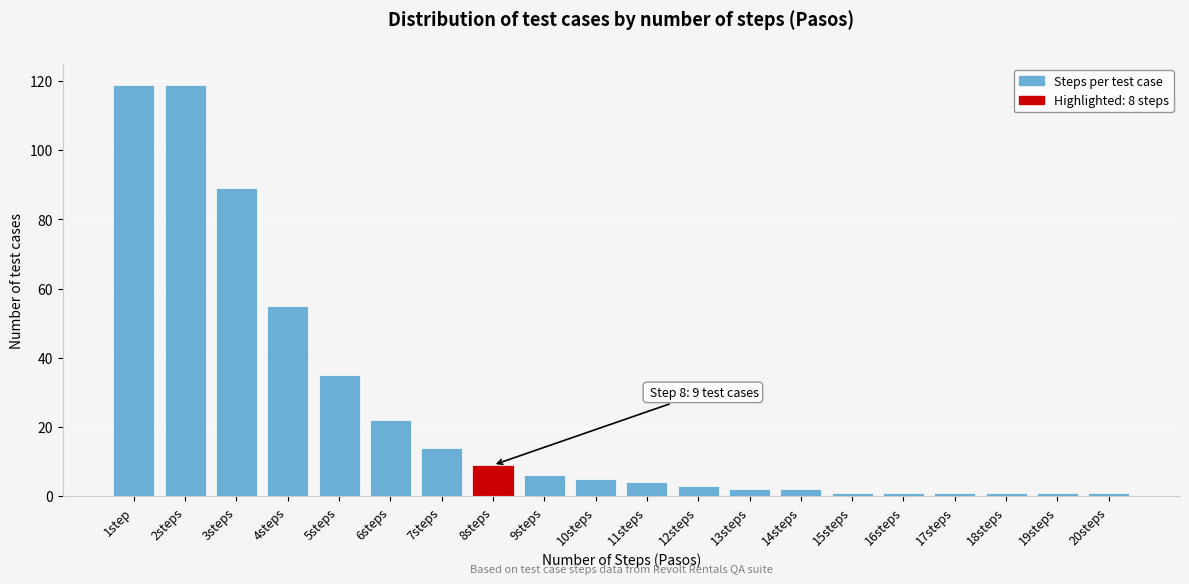

Reading right to left, extract all data points from this chart.

20steps=1	19steps=1	18steps=1	17steps=1	16steps=1	15steps=1	14steps=2	13steps=2	12steps=3	11steps=4	10steps=5	9steps=6	8steps=9	7steps=14	6steps=22	5steps=35	4steps=55	3steps=89	2steps=119	1step=119